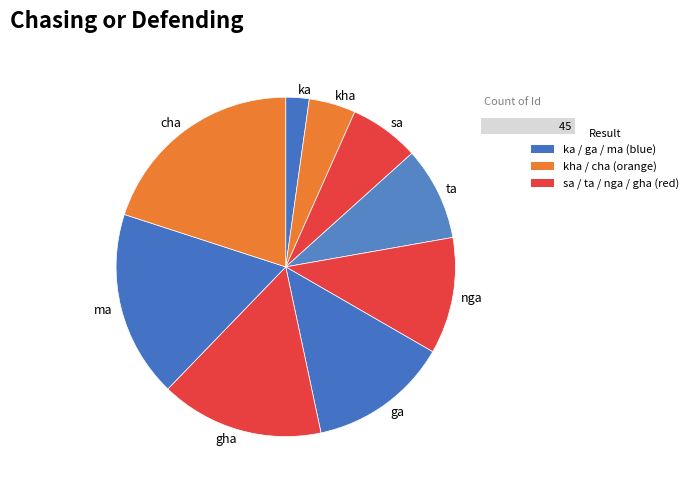

Which slice is the smallest?

ka